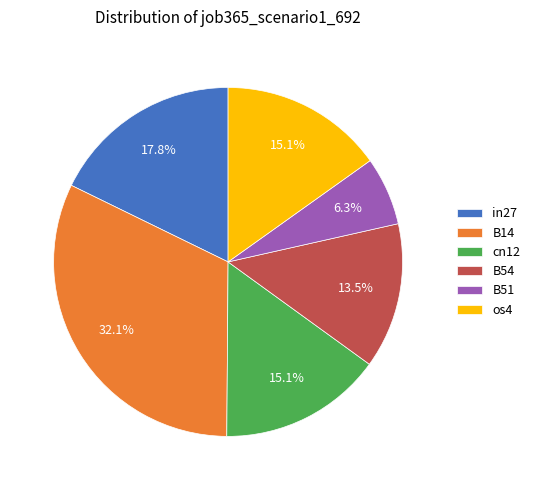

Which category has the smallest portion of the pie?

B51